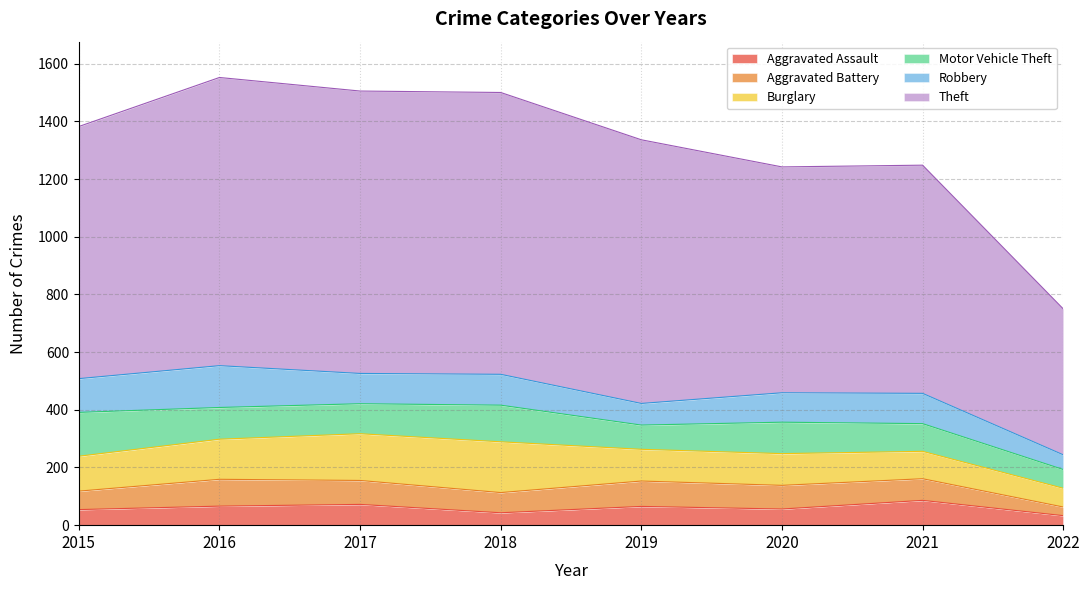

What value does the Robbery series have at 2019, to the nearest 10?

80